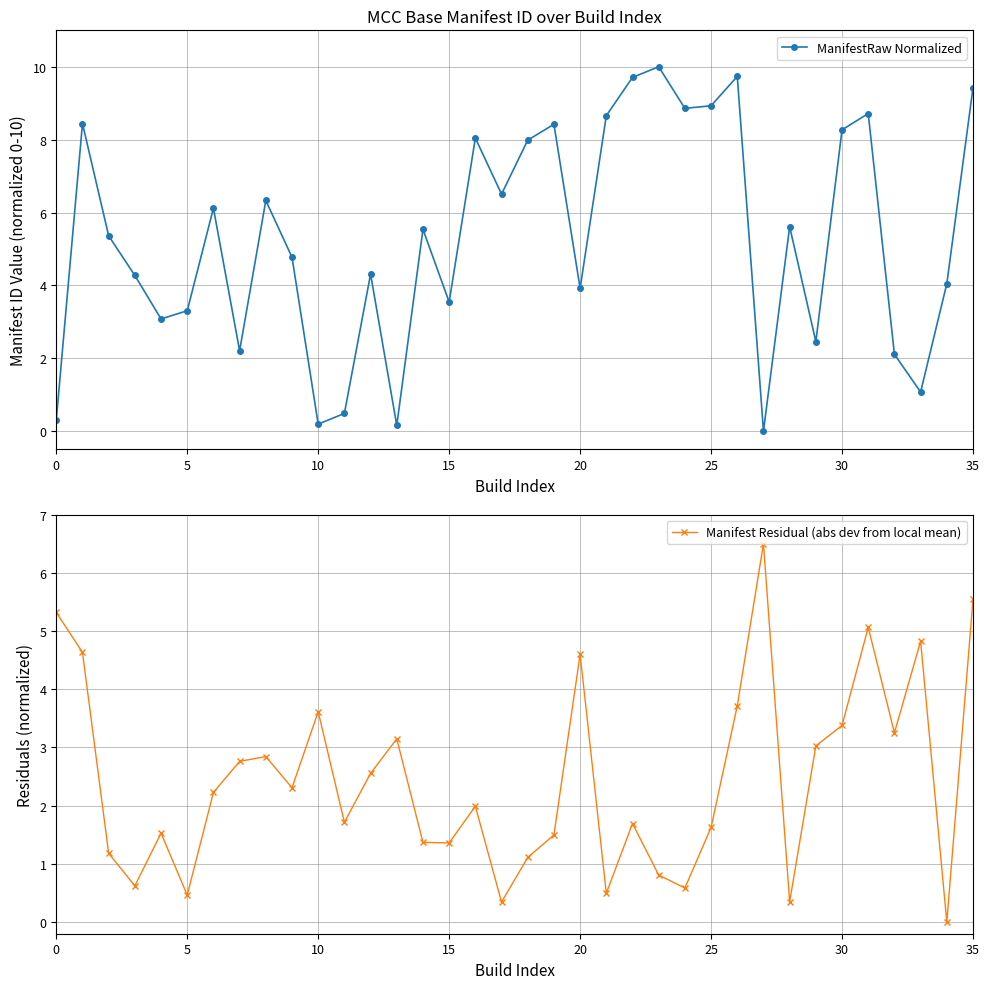

Between 30 and 26, which is larger?

26